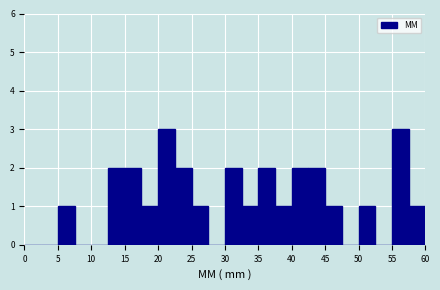

Reading left to right, transcribe this chart: for each bar, give the range it covers on the x-axis and its height. The values are not printed on the chart, so give them approximately, as read against the axis.

0.0 to 2.5: 0
2.5 to 5.0: 0
5.0 to 7.5: 1
7.5 to 10.0: 0
10.0 to 12.5: 0
12.5 to 15.0: 2
15.0 to 17.5: 2
17.5 to 20.0: 1
20.0 to 22.5: 3
22.5 to 25.0: 2
25.0 to 27.5: 1
27.5 to 30.0: 0
30.0 to 32.5: 2
32.5 to 35.0: 1
35.0 to 37.5: 2
37.5 to 40.0: 1
40.0 to 42.5: 2
42.5 to 45.0: 2
45.0 to 47.5: 1
47.5 to 50.0: 0
50.0 to 52.5: 1
52.5 to 55.0: 0
55.0 to 57.5: 3
57.5 to 60.0: 1